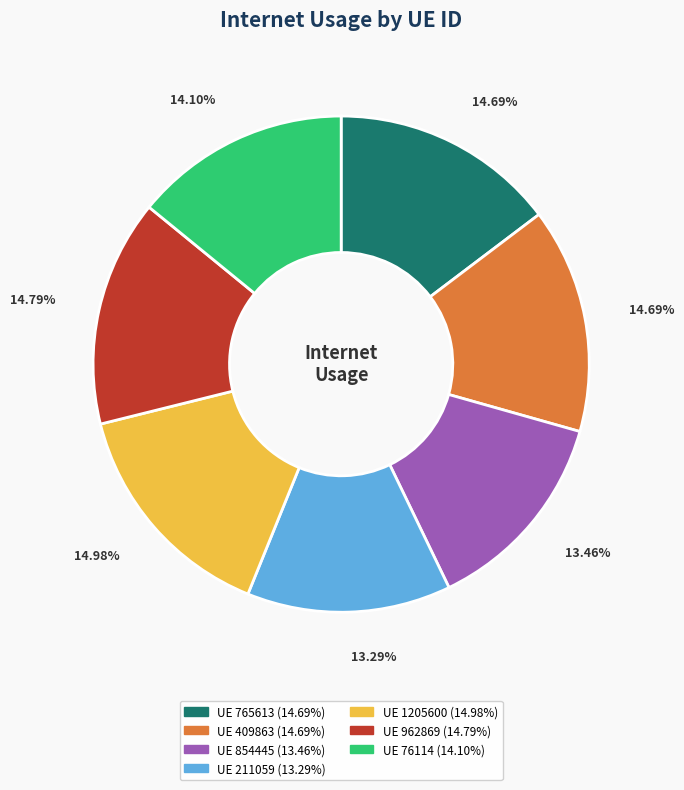

Is there a majority slice in this chart?

No